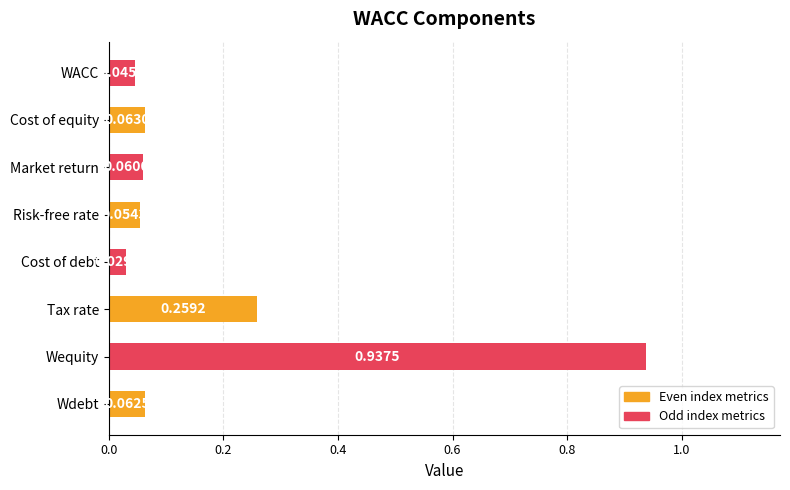

Between Cost of debt and Cost of equity, which is larger?

Cost of equity